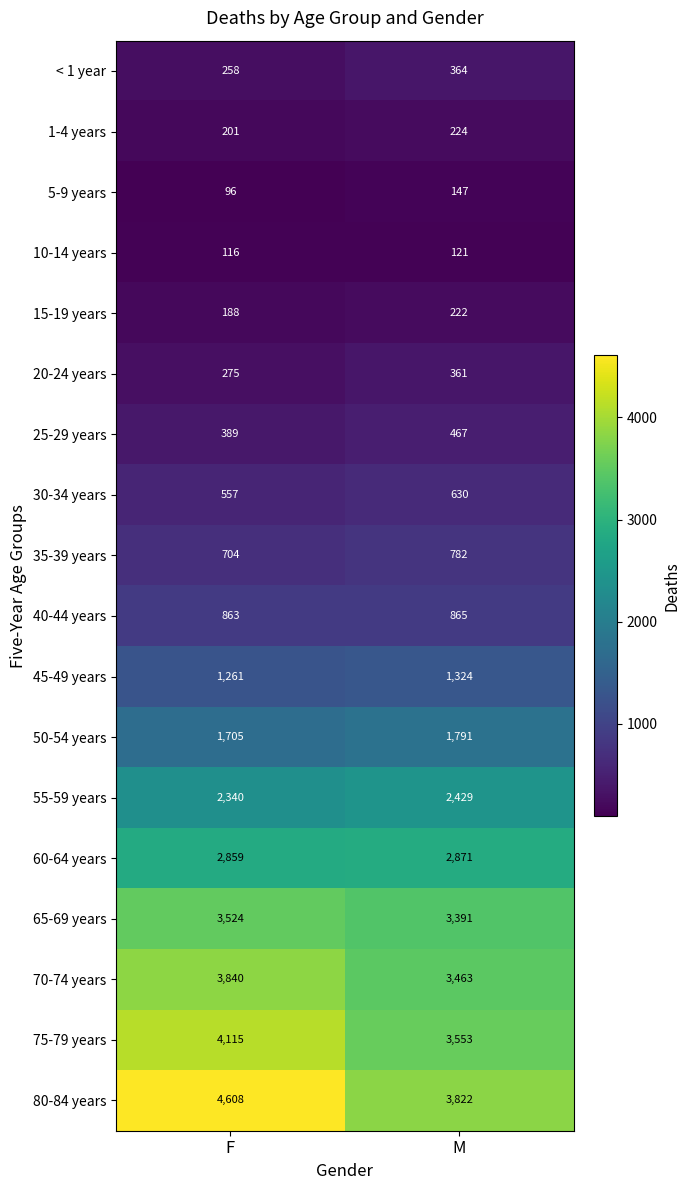

The value of 25-29 years at F is 263. True or false?

False